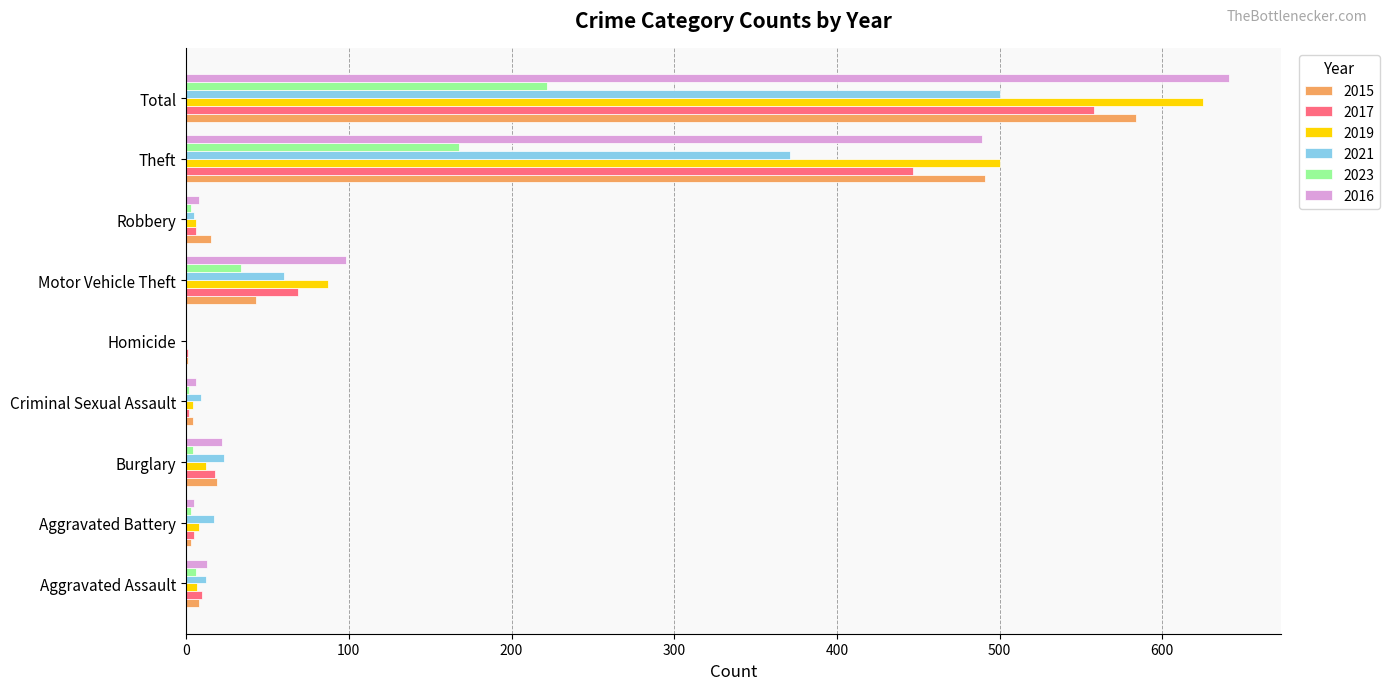

At which category is the sum across all series the highest?

Total